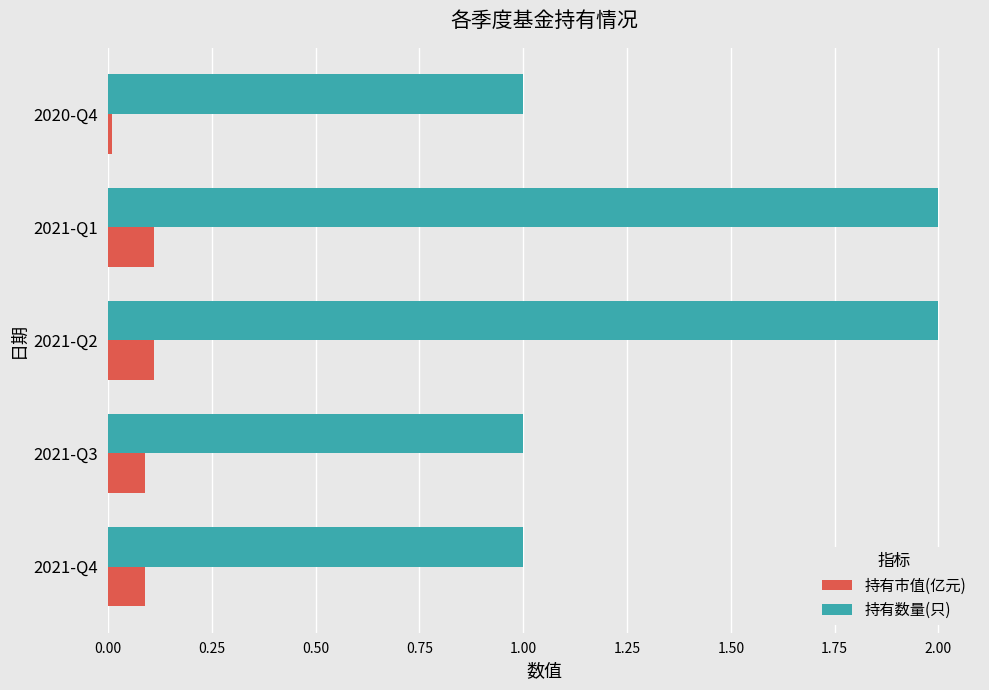

At 2021-Q1, list the series in order from largest to smallest.

持有数量(只), 持有市值(亿元)